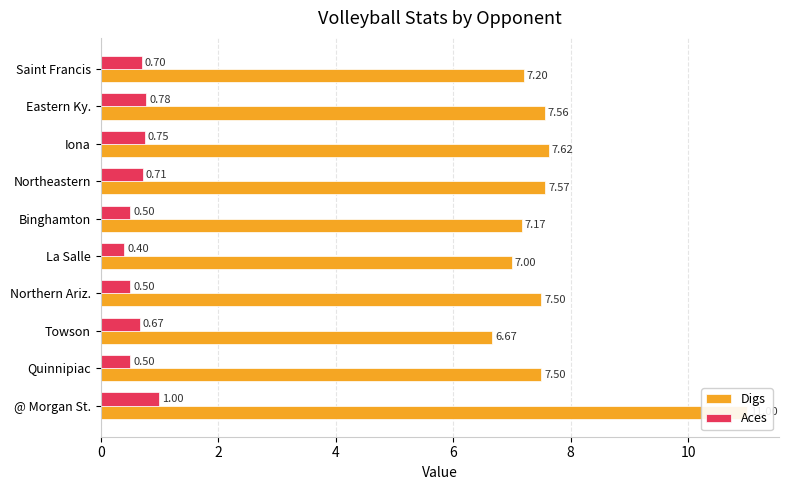

Which series changed the most between @ Morgan St. and Saint Francis?

Digs